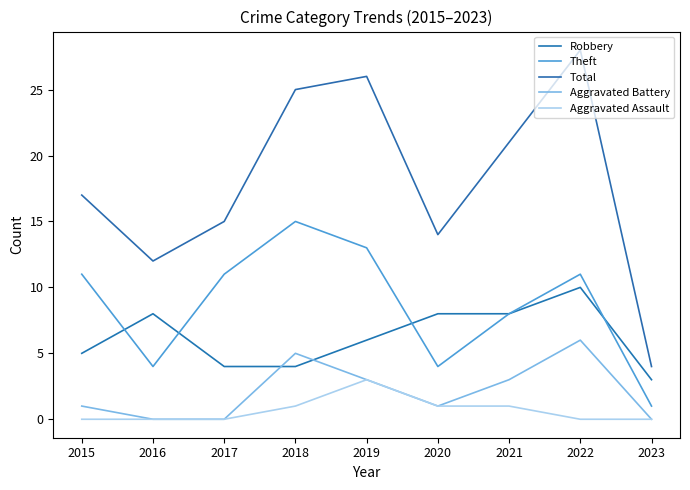

How many lines are shown in the chart?

5